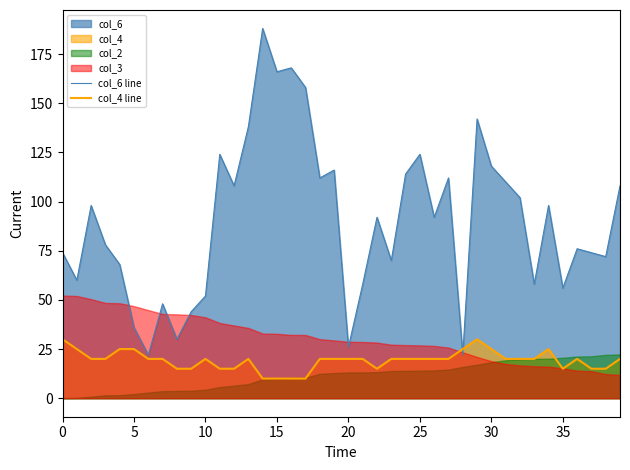

What is the total value across all series at 39?

128